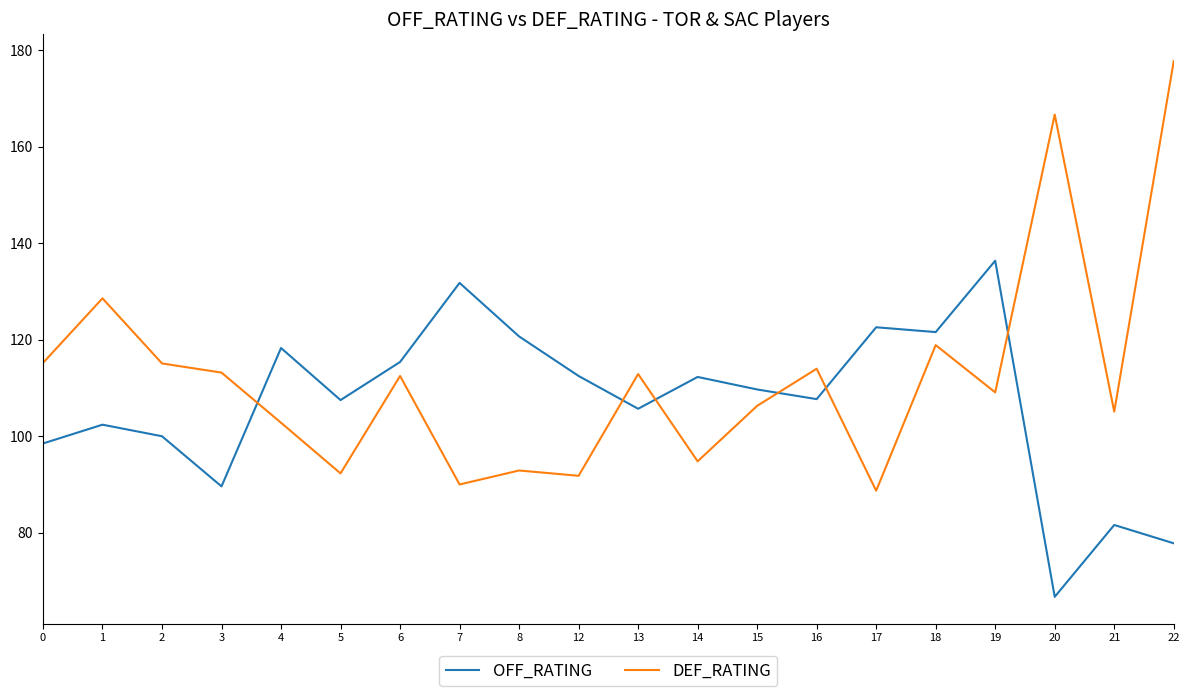

Is it true that OFF_RATING equals 33.6 at 14?

False